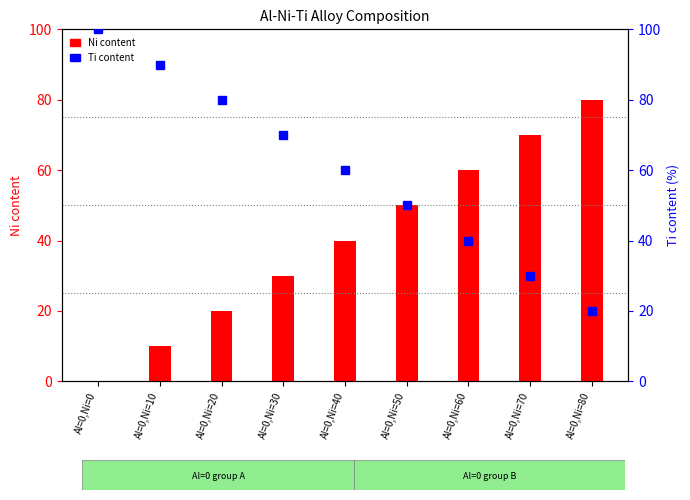

Rank the series by their maximum value, from lowest to highest.

Ni content, Ti content